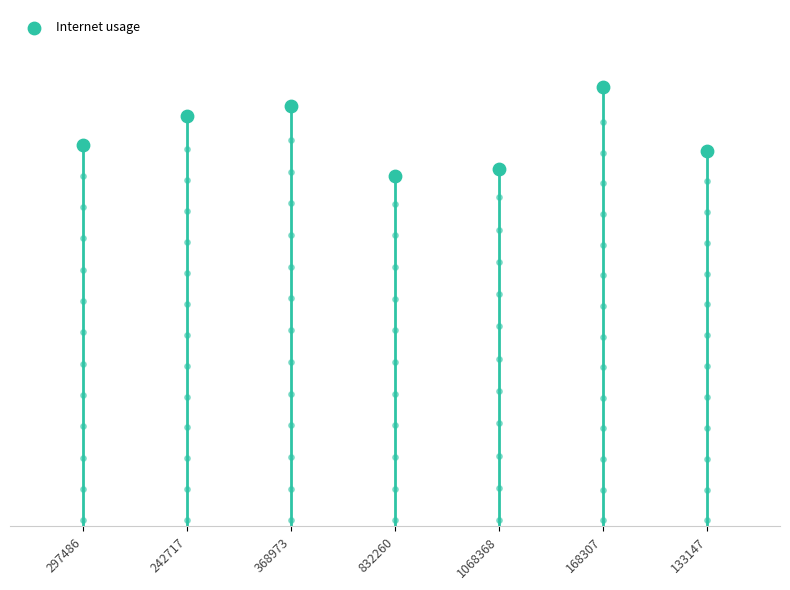

Which has a higher value, 168307 or 133147?

168307